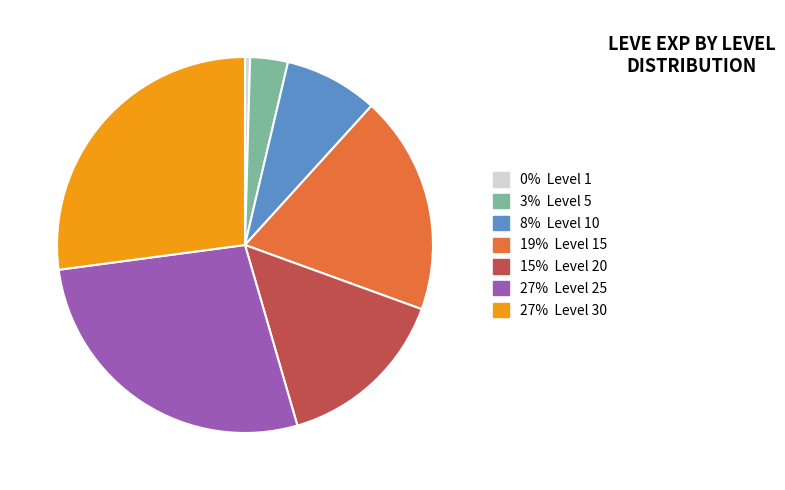

Count the number of slices in the pie.

7